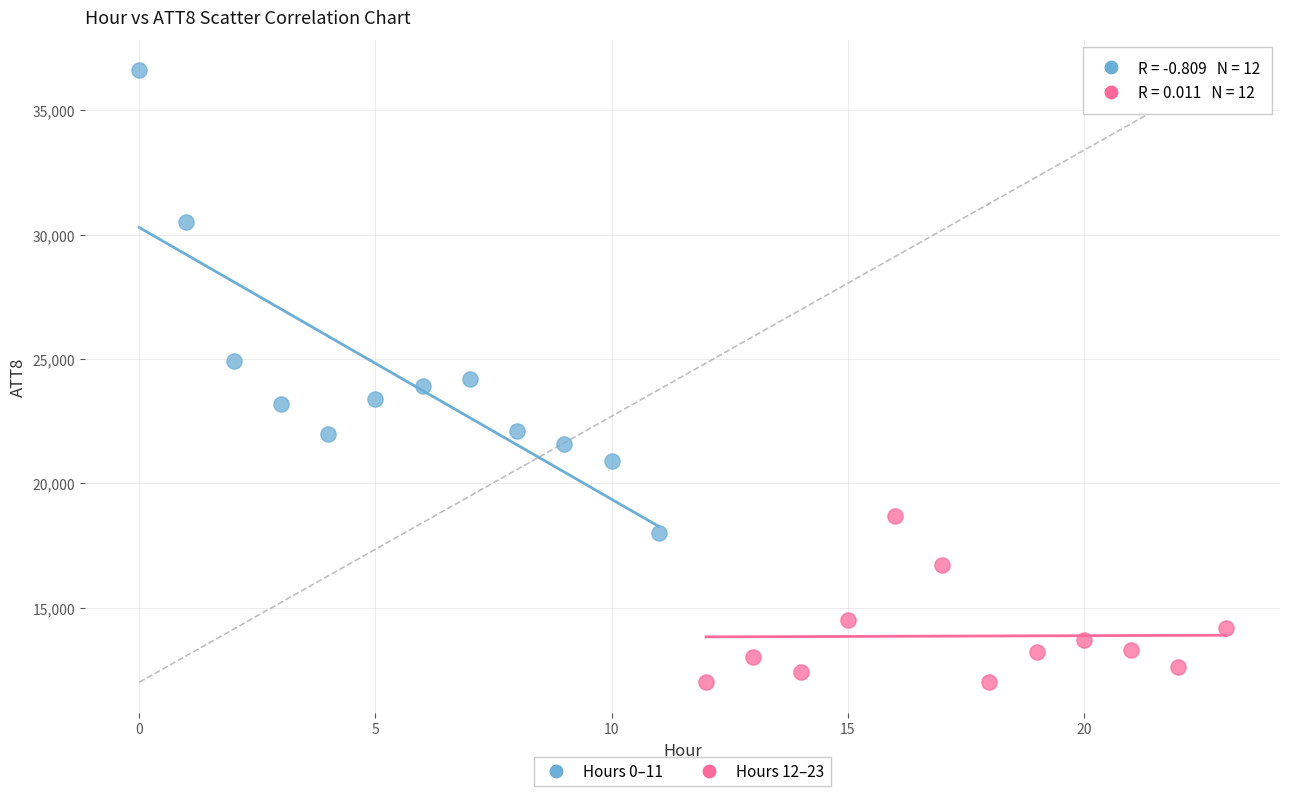

Which series has the largest Y range (max minus min)?

Hours 0–11